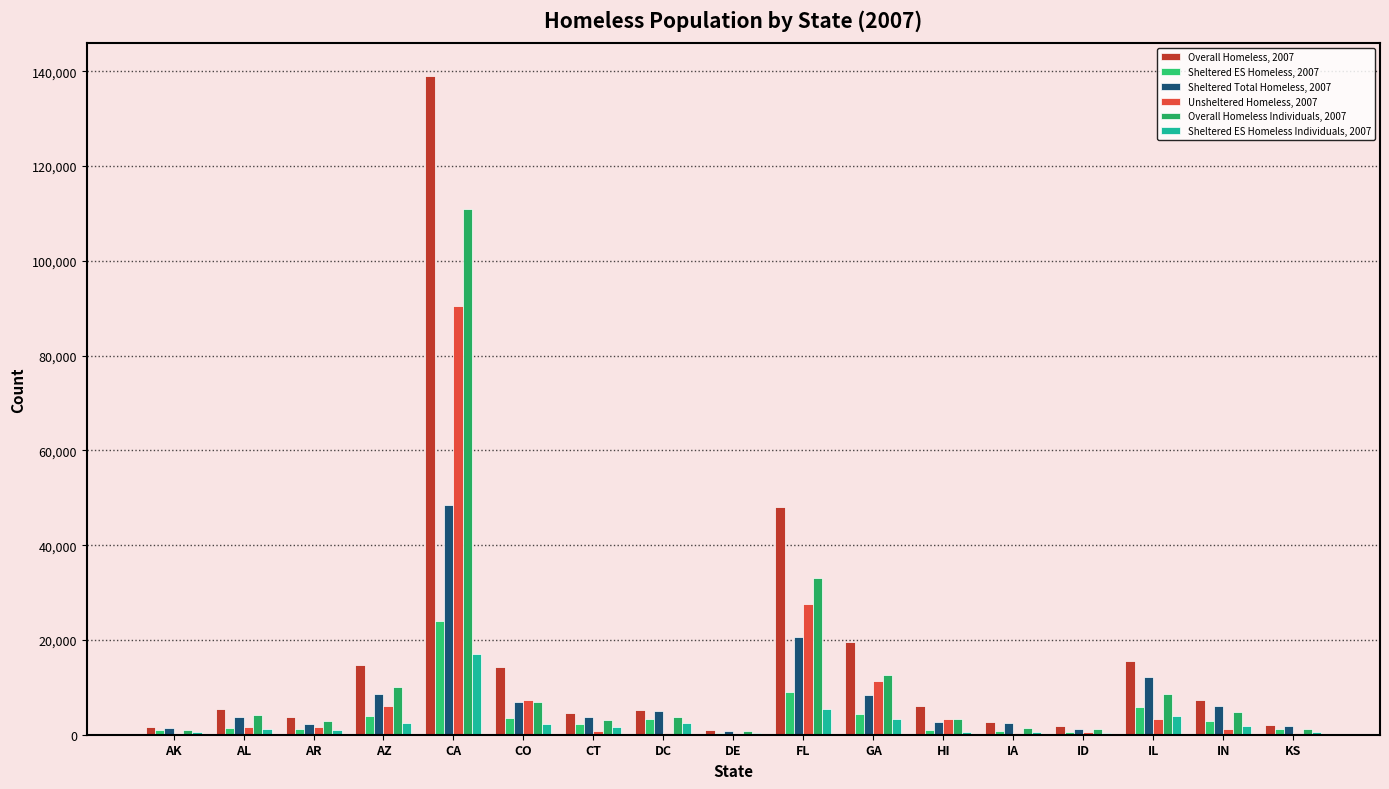

Which series changed the most between FL and GA?

Overall Homeless, 2007